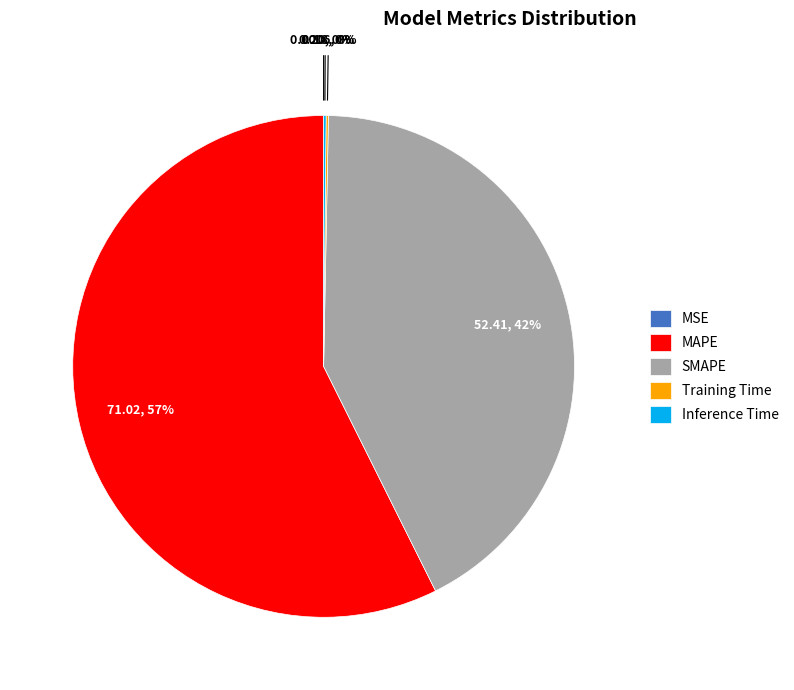

Is there a majority slice in this chart?

Yes